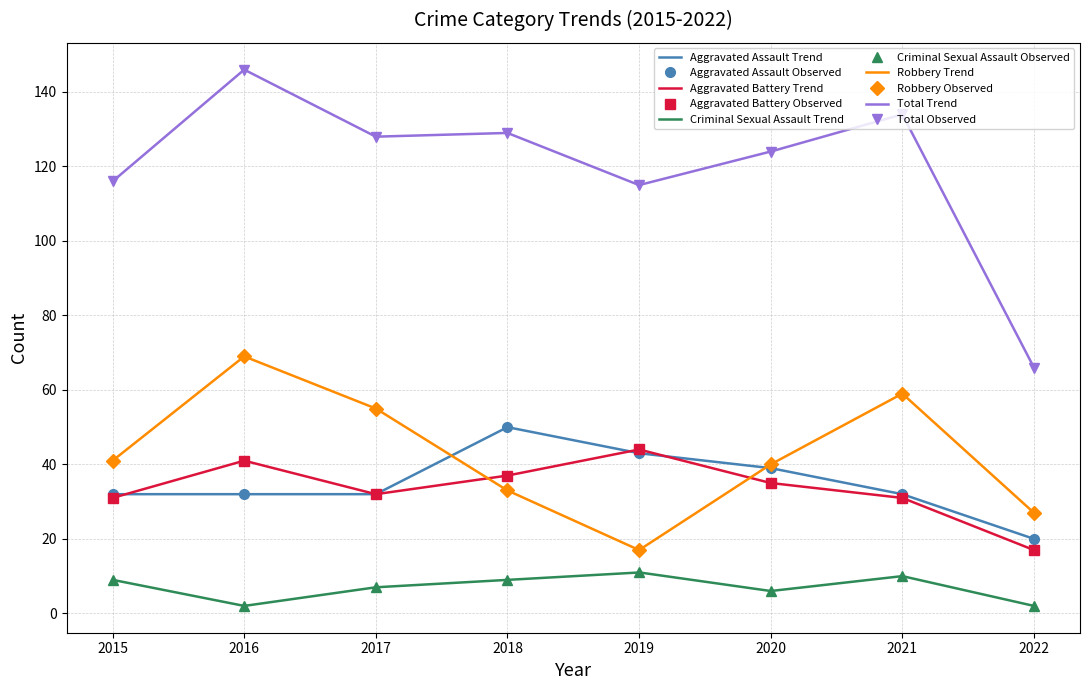

What is the maximum value for Aggravated Assault?

50